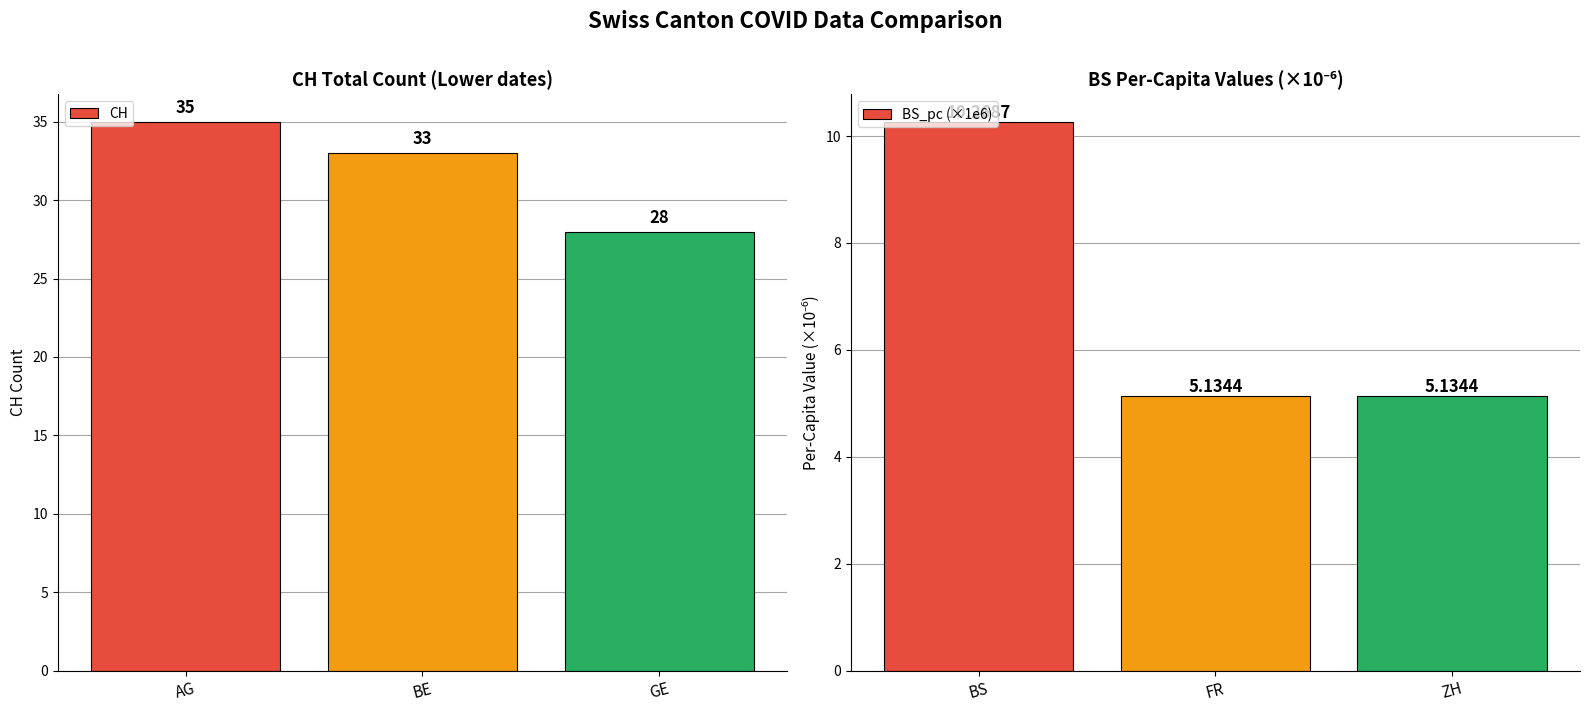

What is the highest value of the CH series?

35